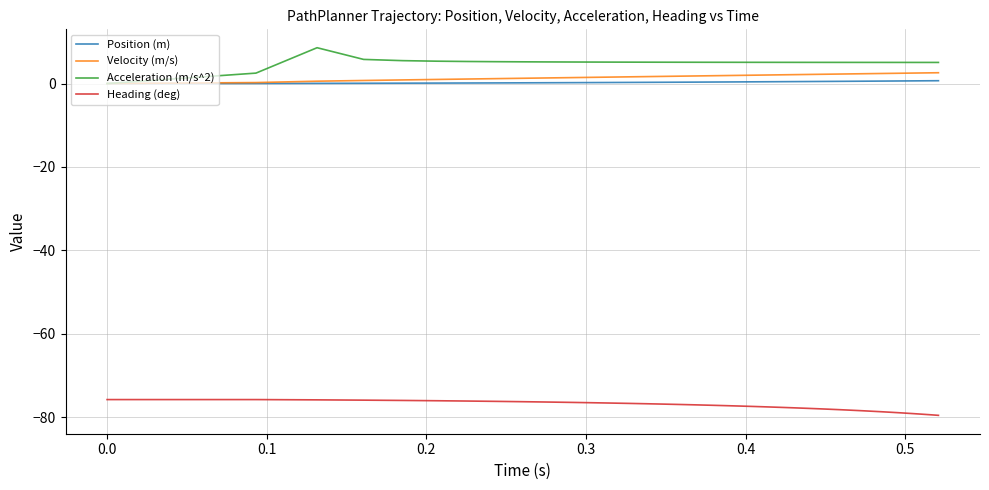

True or false: Heading (deg) and Velocity (m/s) intersect in this chart.

False